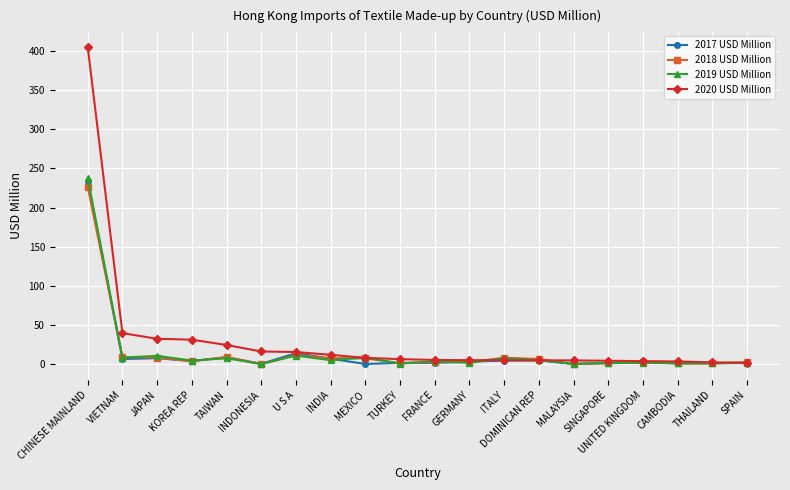

Which category has the highest value in the 2017 USD Million series?

CHINESE MAINLAND